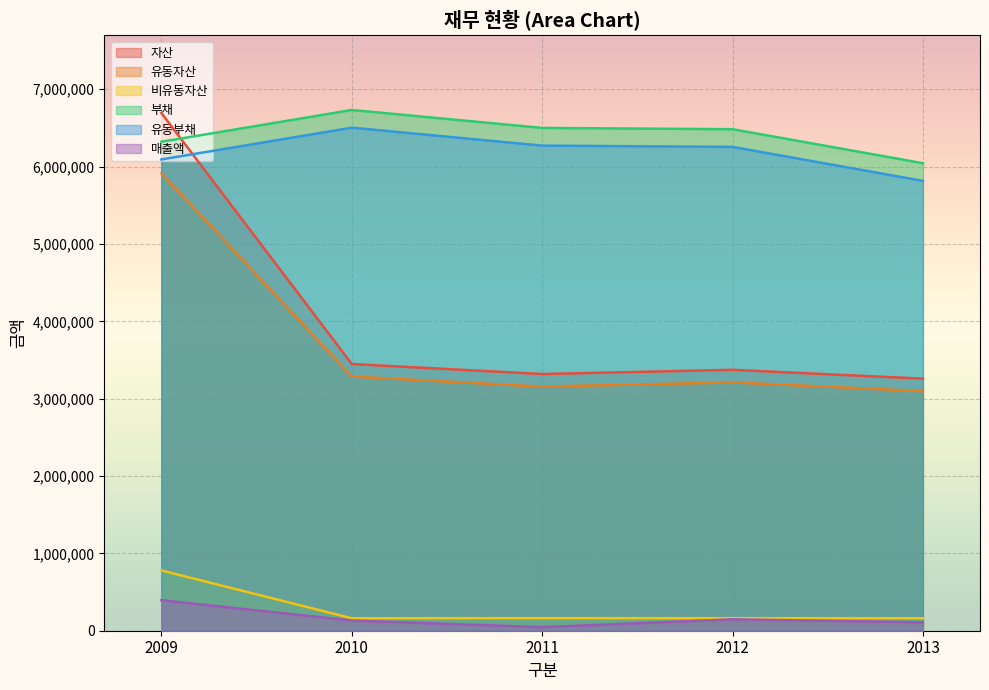

Read the 자산 value at 2013.

3258474